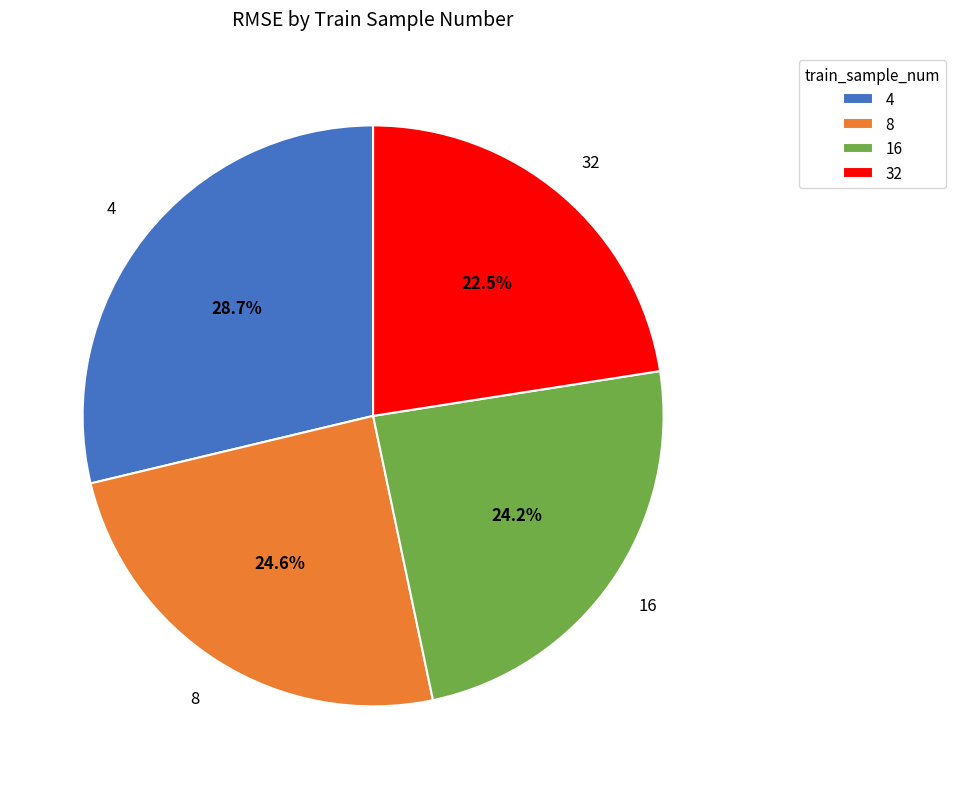

Is there any slice that represents more than half of the pie?

No